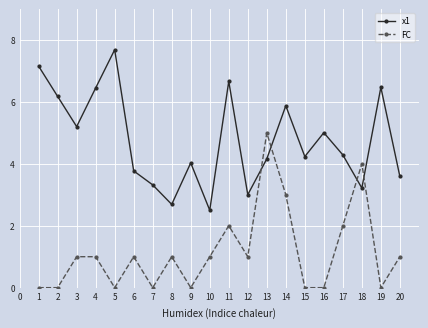

After their last crossing, which series has the higher values: FC or x1?

x1